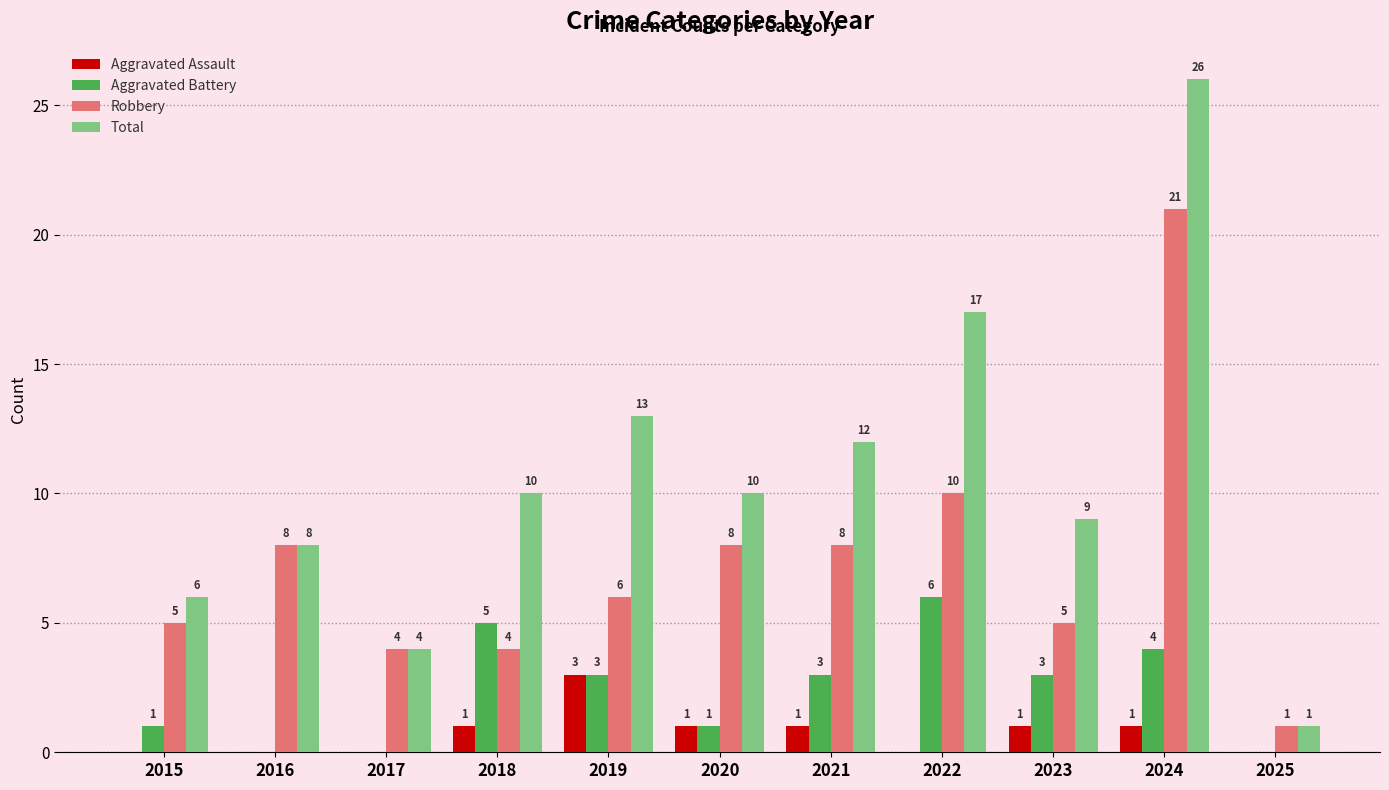

What is the difference between the Total values at 2025 and 2016?

7